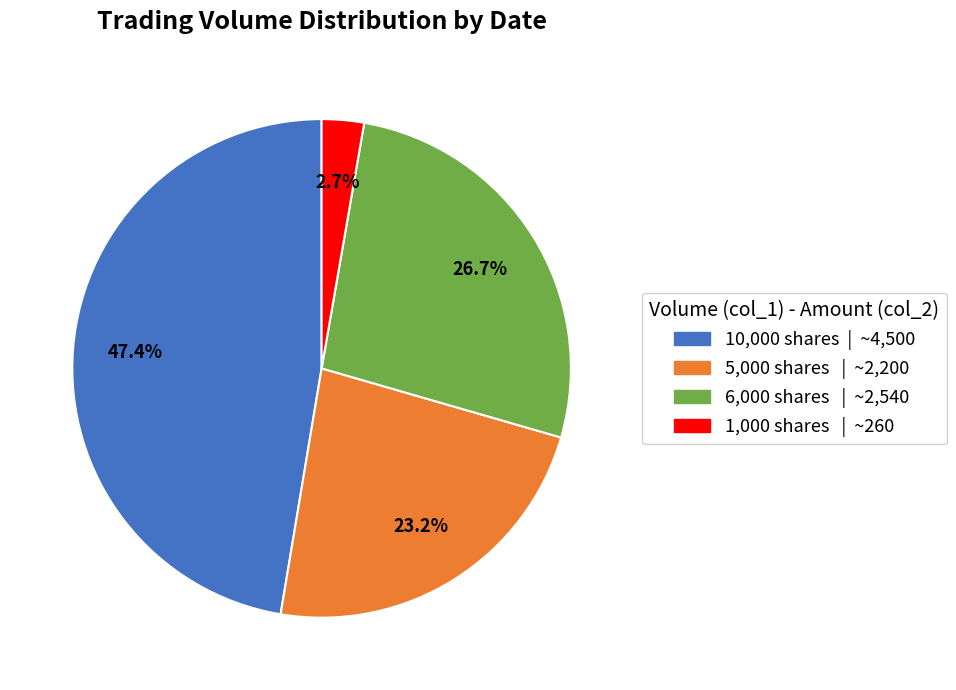

How many slices are in this pie chart?

4